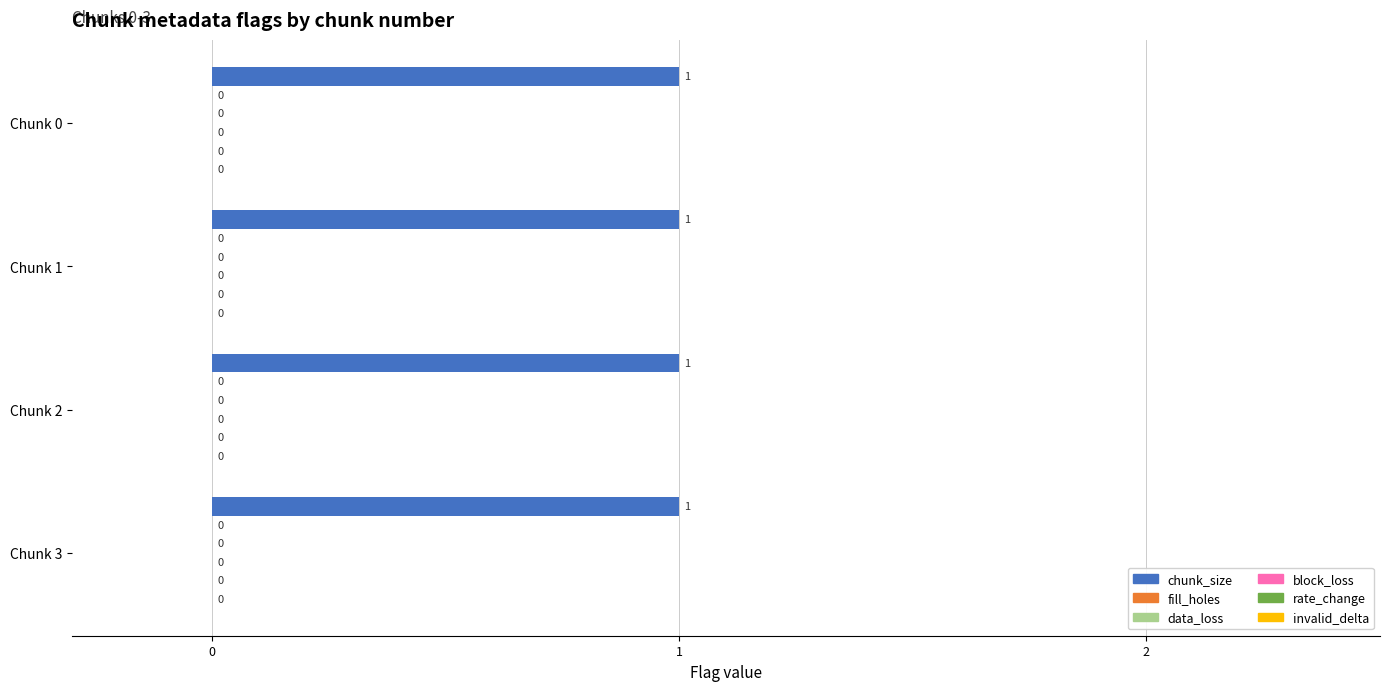

True or false: chunk_size has a value of 0 at 2.

False